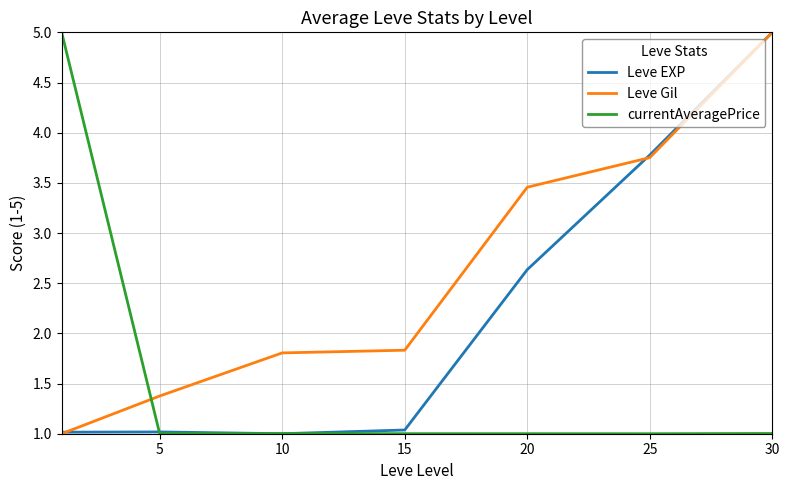

Which series has the largest total across all categories?

Leve Gil